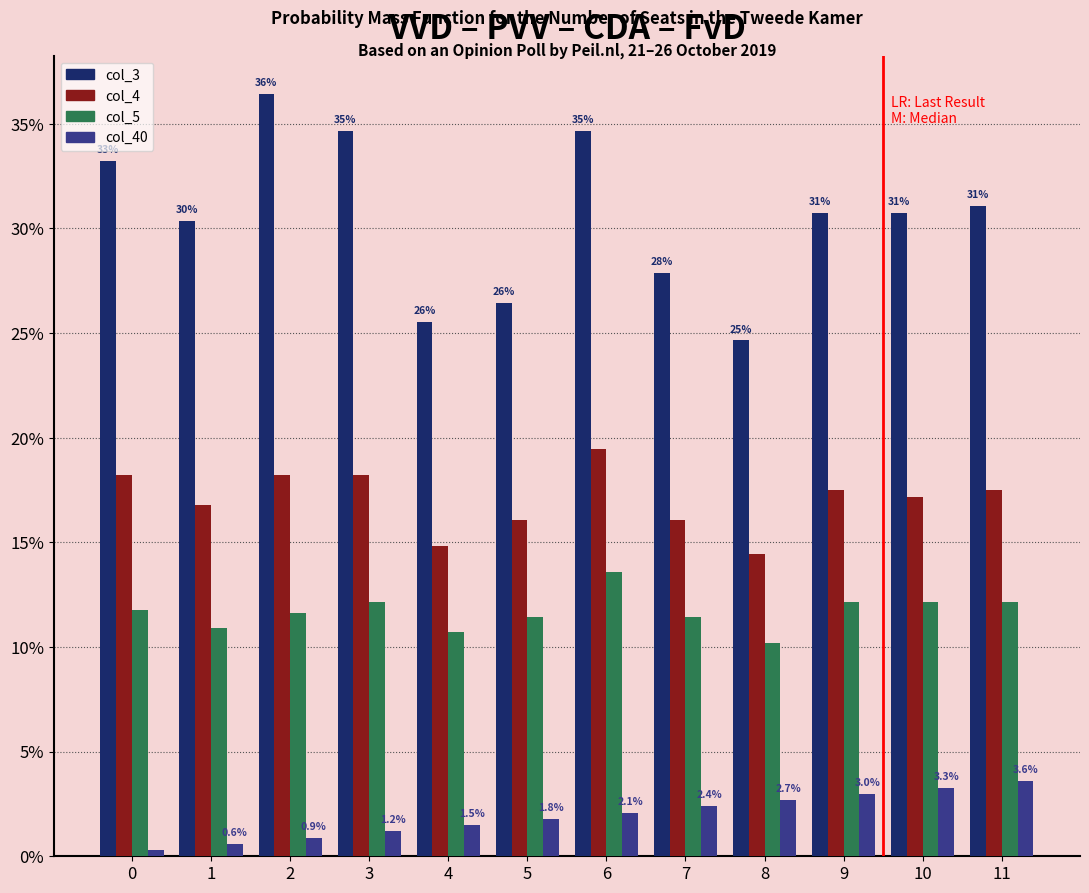

At how many categories does at least one series exceed 0?

12